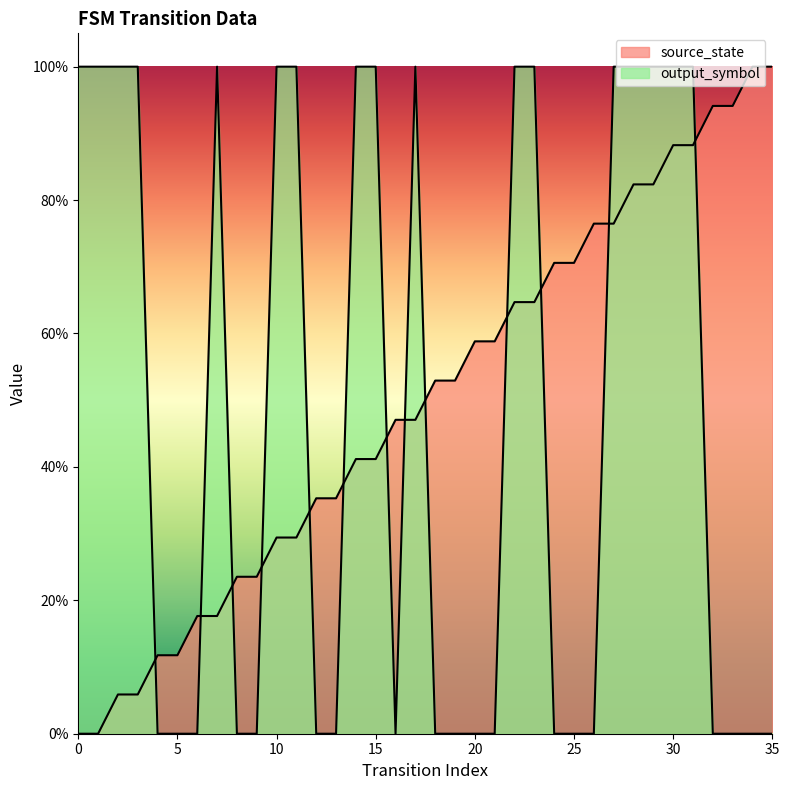

What is the value of the output_symbol point at the 2nd from the left?

1.0